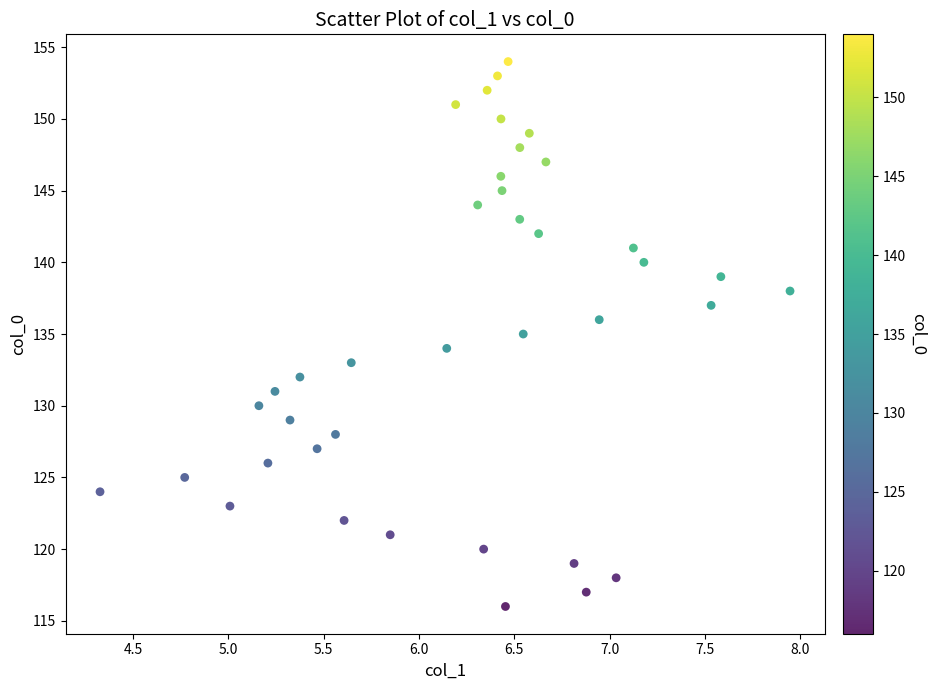

Count the number of points in this scatter plot.

39